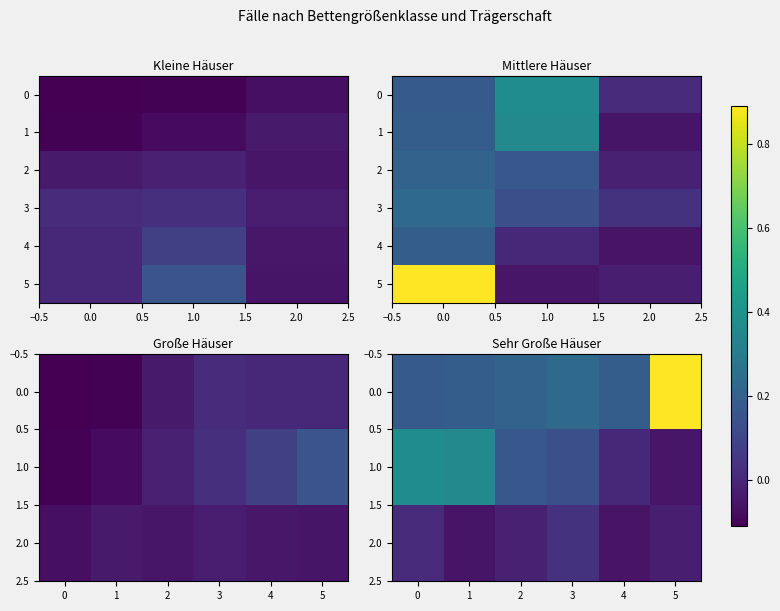

The 200 bis 249 Betten series shows -0.0 at 0.0. True or false?

False